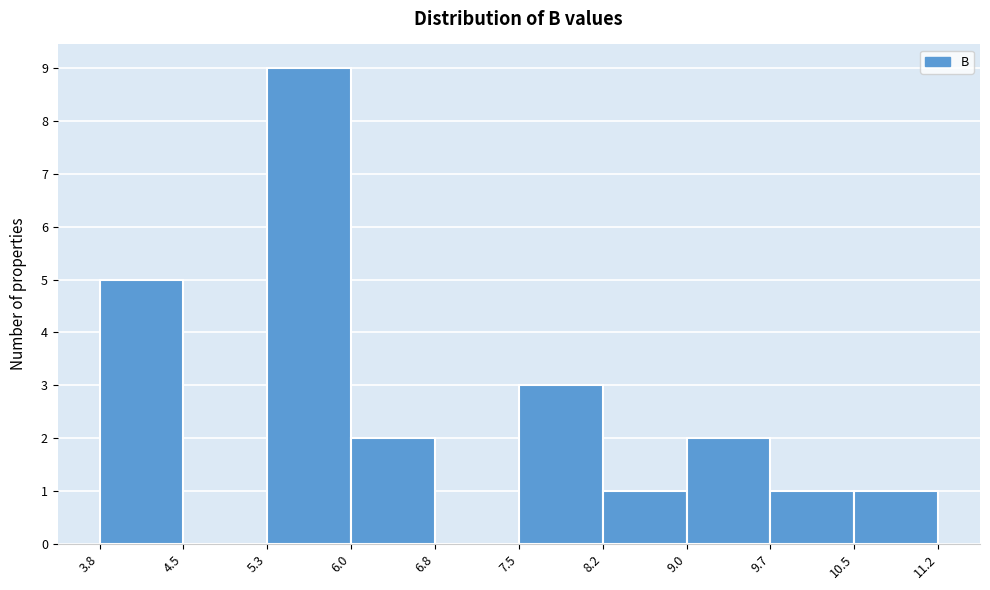

How tall is the bar that spans 10.5 to 11.2 on the x-axis? The values are not printed on the chart, so give them approximately, as read against the axis.

1